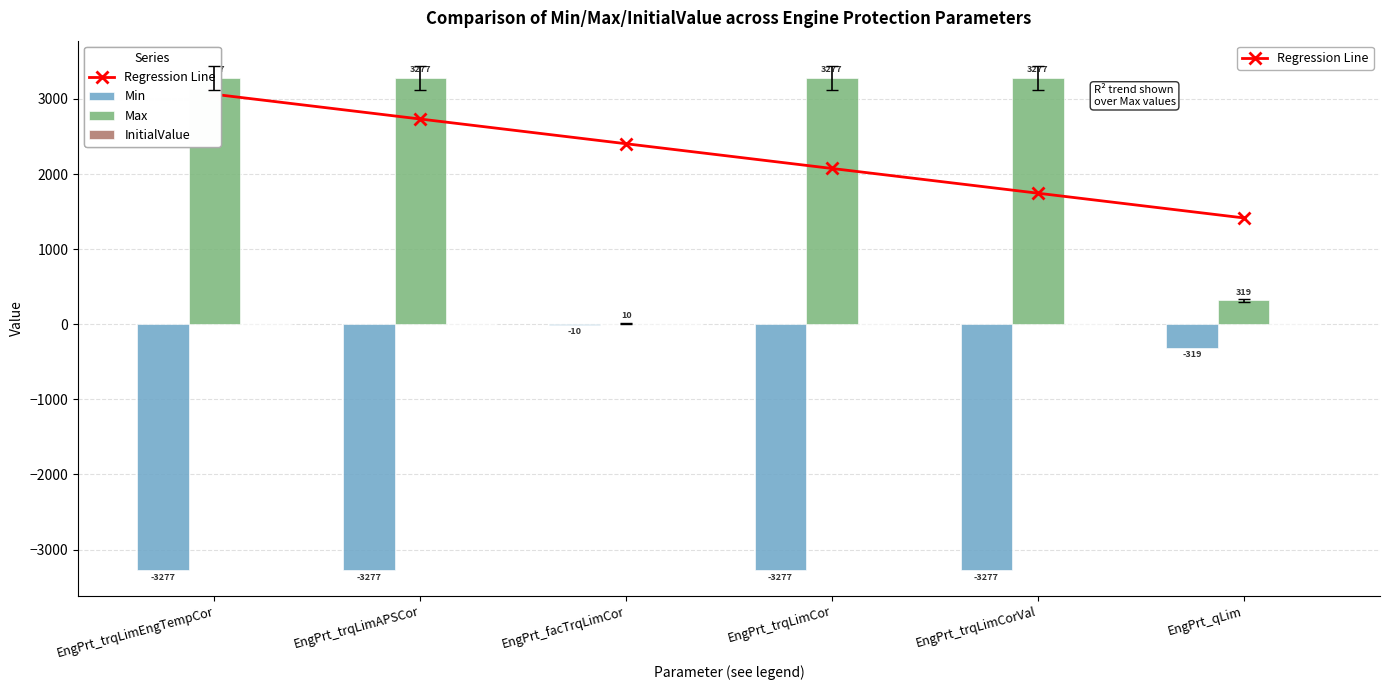

Reading right to left, what are all the values shown in this chart?

Regression Line: EngPrt_qLim=1416.3	EngPrt_trqLimCorVal=1745.5	EngPrt_trqLimCor=2074.7	EngPrt_facTrqLimCor=2403.9	EngPrt_trqLimAPSCor=2733.1	EngPrt_trqLimEngTempCor=3062.3
Min: EngPrt_qLim=-319.0	EngPrt_trqLimCorVal=-3276.8	EngPrt_trqLimCor=-3276.8	EngPrt_facTrqLimCor=-10.0	EngPrt_trqLimAPSCor=-3276.8	EngPrt_trqLimEngTempCor=-3276.8
Max: EngPrt_qLim=319.0	EngPrt_trqLimCorVal=3276.7	EngPrt_trqLimCor=3276.7	EngPrt_facTrqLimCor=10.0	EngPrt_trqLimAPSCor=3276.7	EngPrt_trqLimEngTempCor=3276.7
InitialValue: EngPrt_qLim=0.0	EngPrt_trqLimCorVal=0.0	EngPrt_trqLimCor=0.0	EngPrt_facTrqLimCor=0.0	EngPrt_trqLimAPSCor=0.0	EngPrt_trqLimEngTempCor=0.0